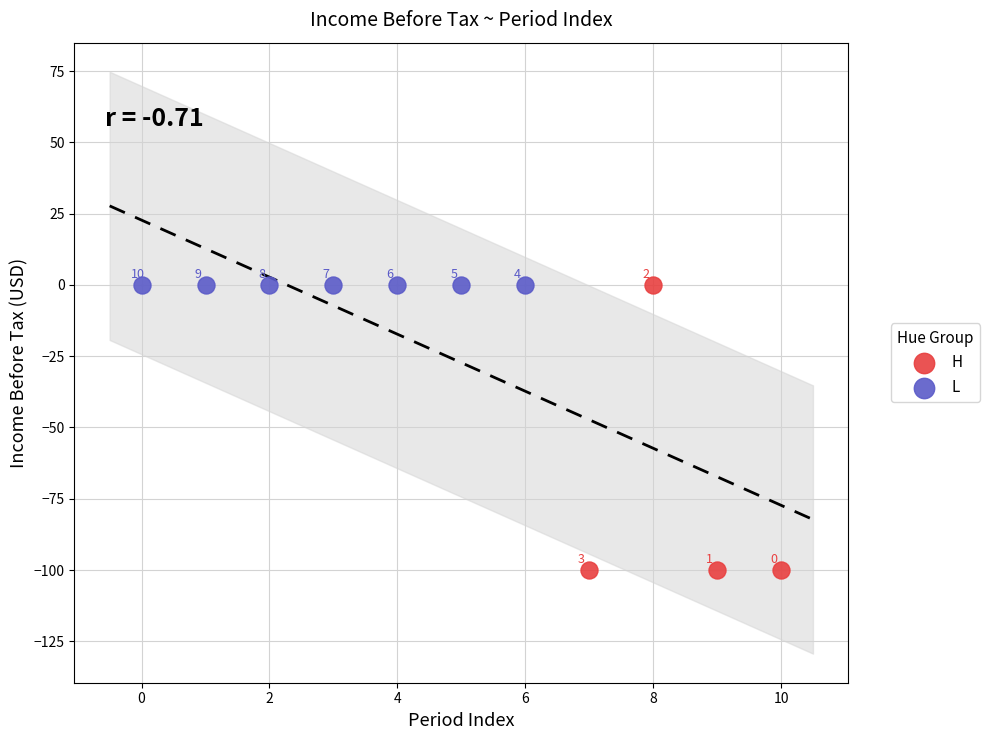

What are all the series names shown in the legend?

H, L